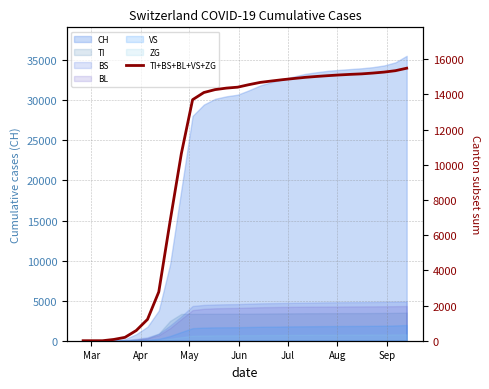

Does the chart have visible grid lines?

Yes